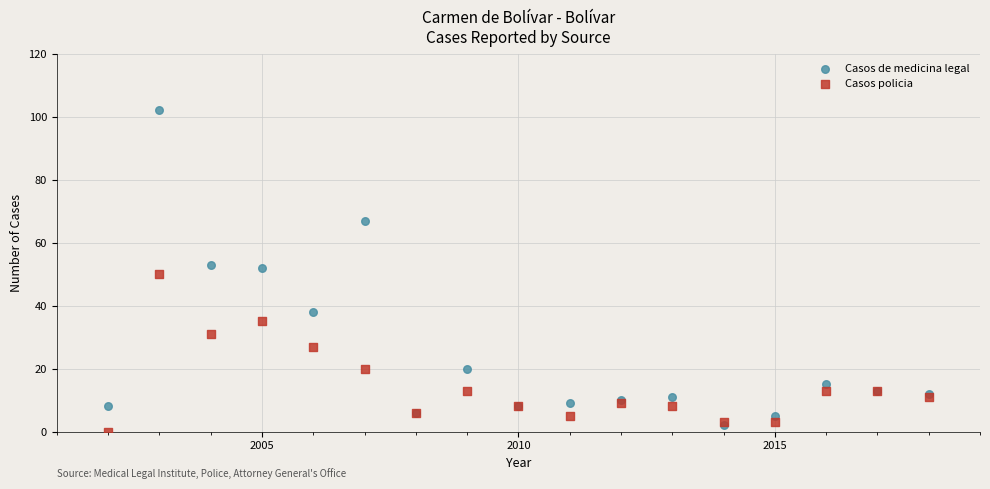

In the Casos policia series, what Y value is closest to 25?

27